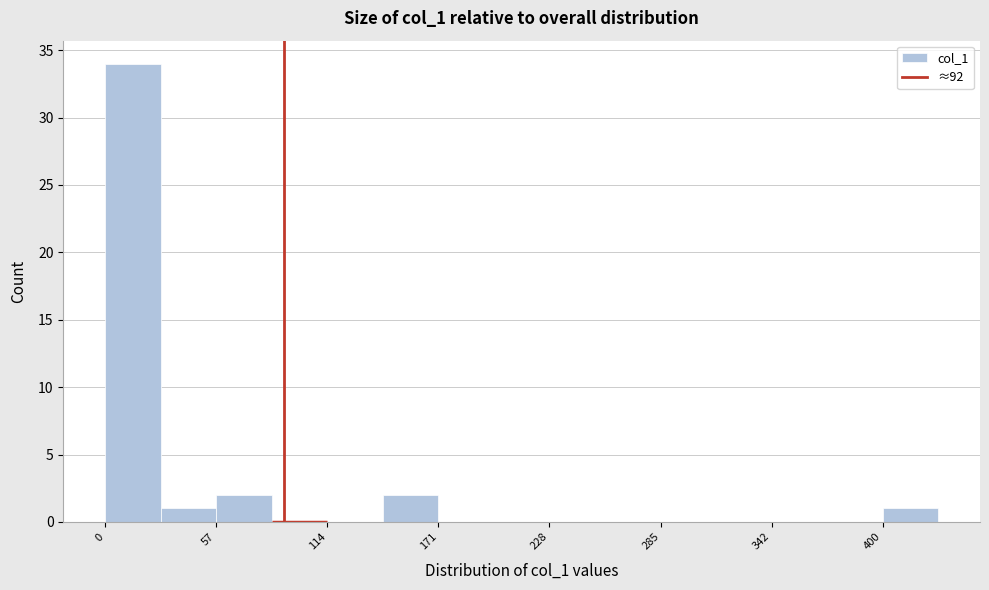

Around what value on the x-axis is the tallest bar? Give the approximate position of its centre, as read against the axis.

10